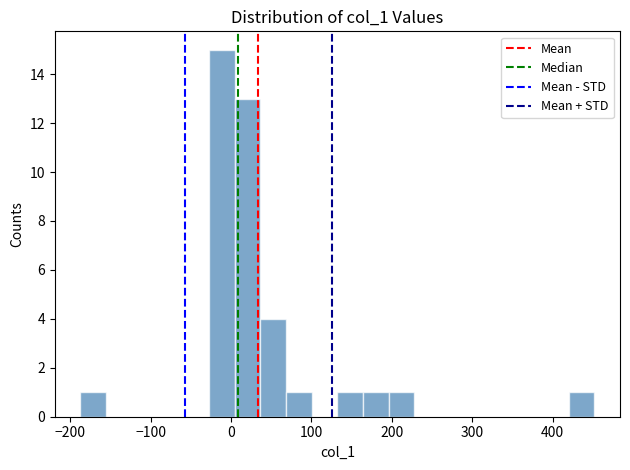

Around what value on the x-axis is the tallest bar? Give the approximate position of its centre, as read against the axis.

-10